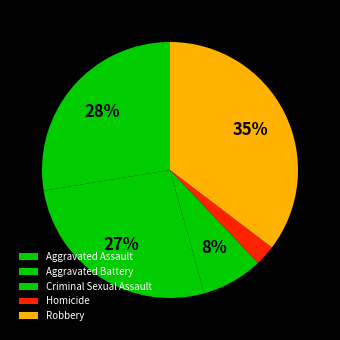

How many segments does this pie chart have?

5